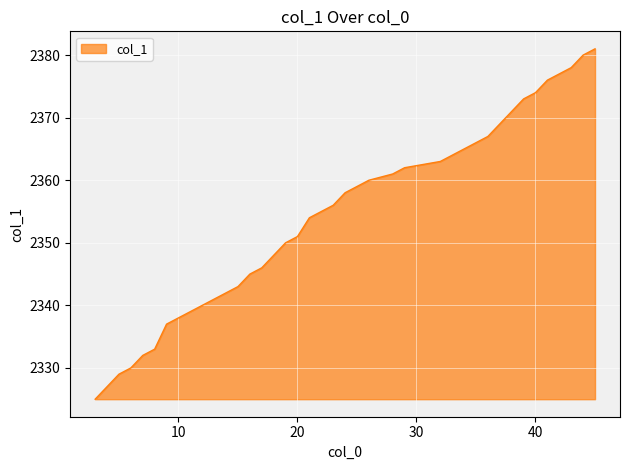

Count the number of data series in this chart.

1